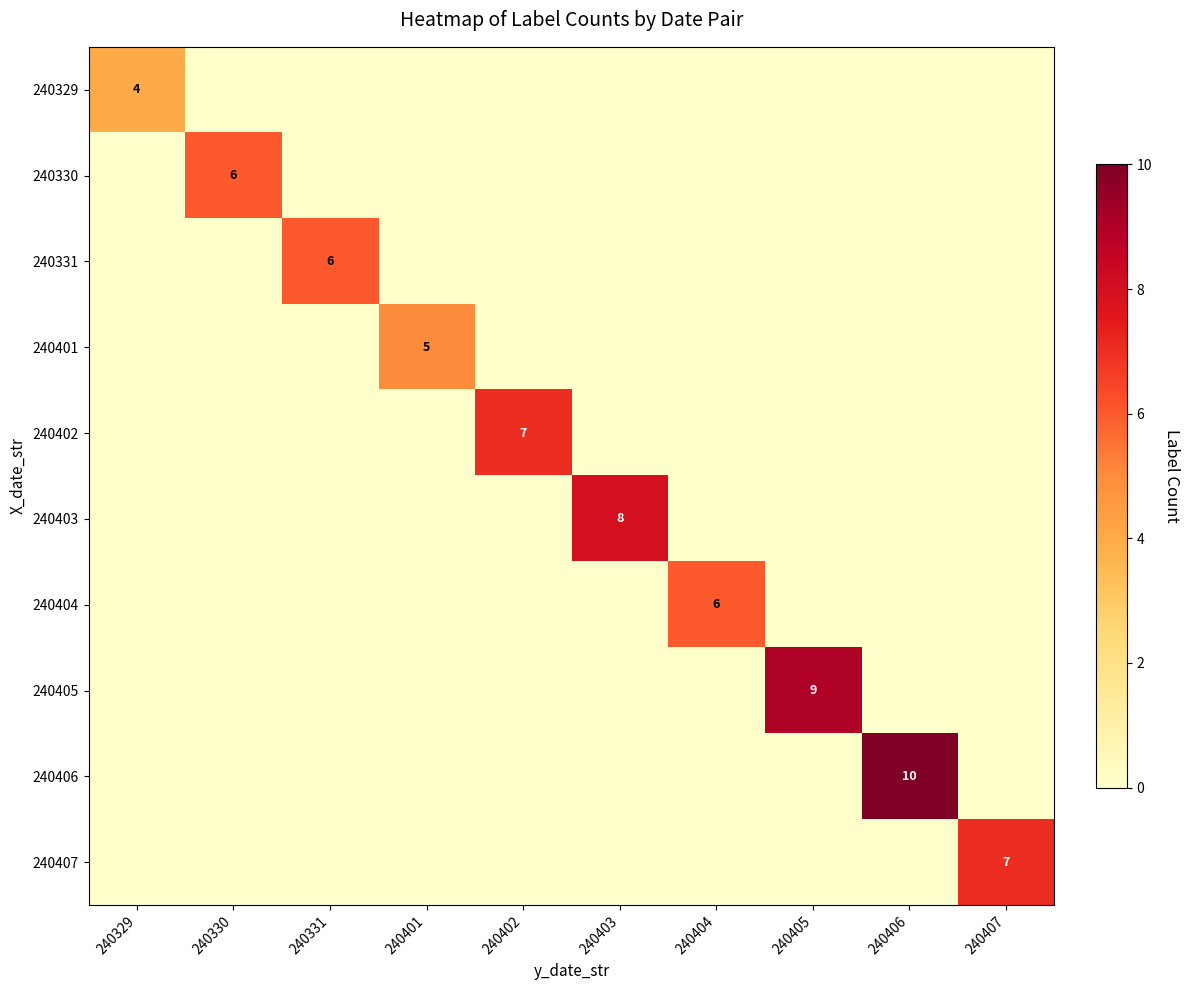

Between 240407 and 240402, which is larger?

240407